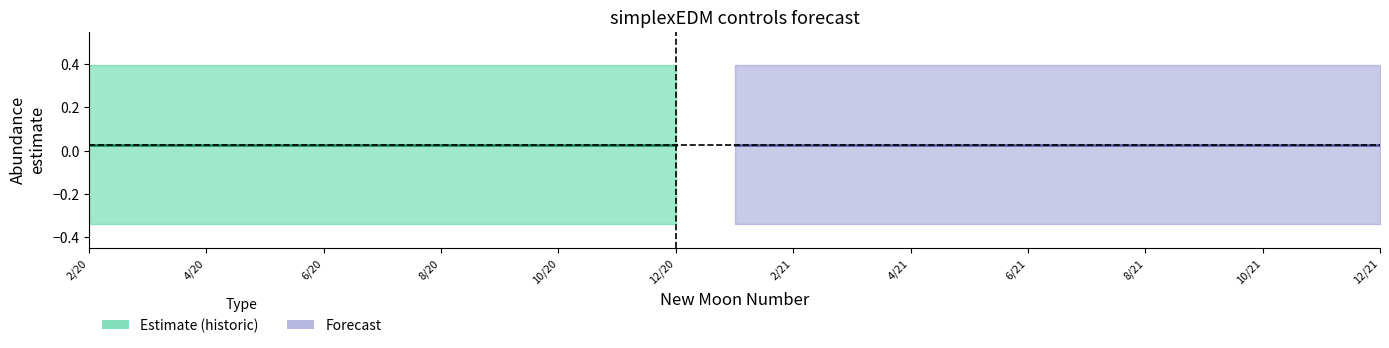

Does the chart display data point markers on the line(s)?

No